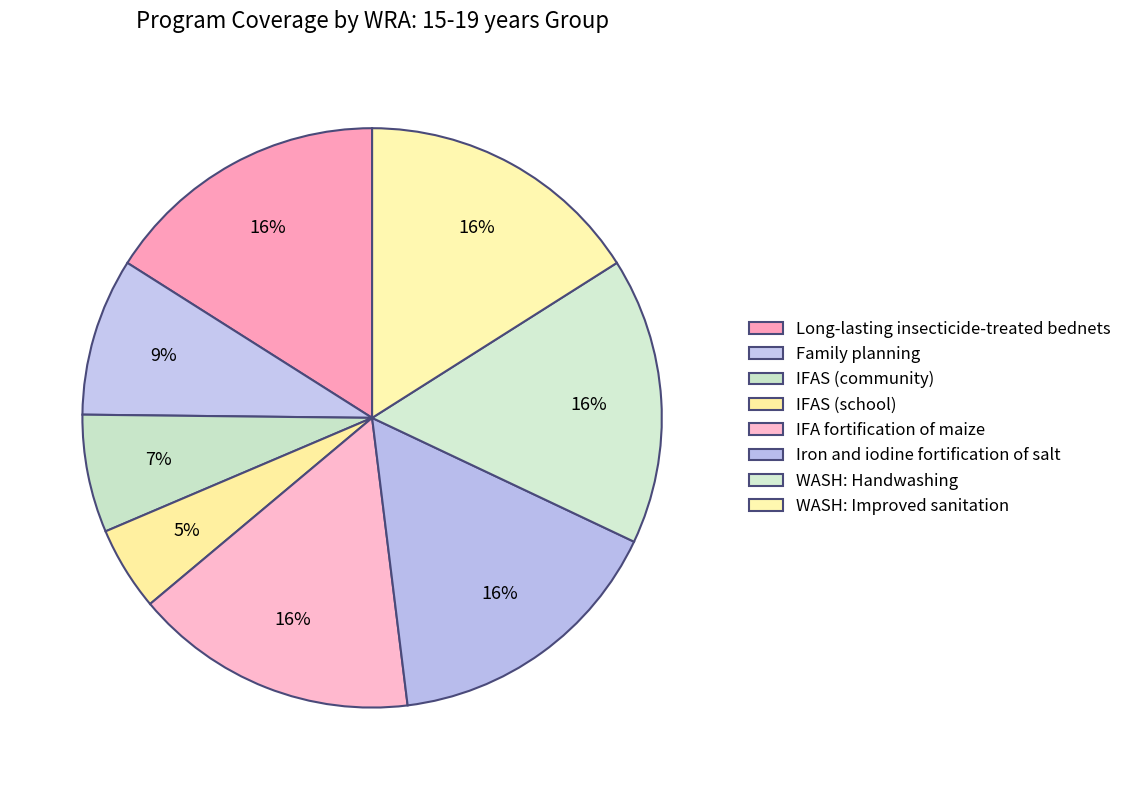

How many slices are in this pie chart?

8